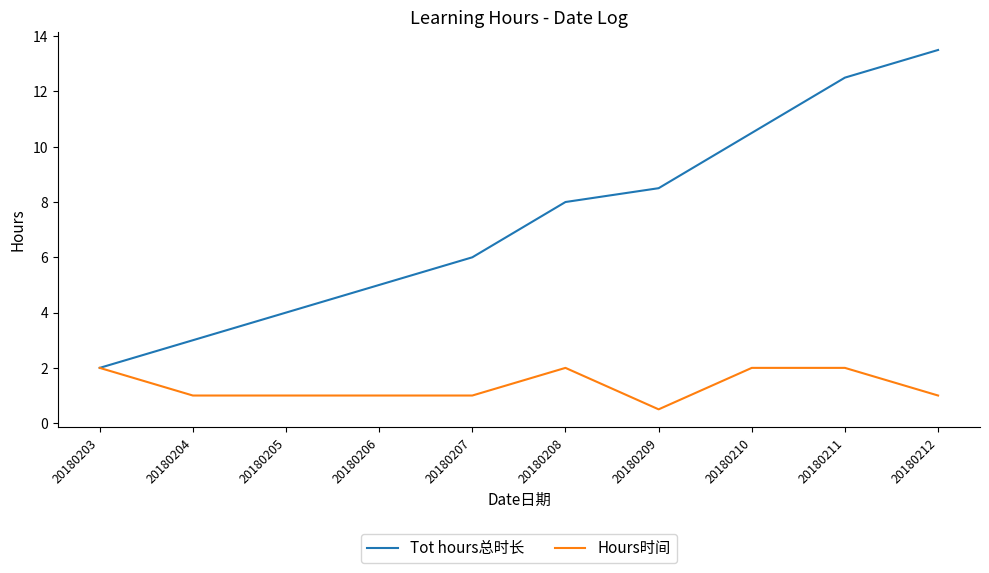

List the labels in order of Tot hours总时长 value, smallest first.

20180203, 20180204, 20180205, 20180206, 20180207, 20180208, 20180209, 20180210, 20180211, 20180212